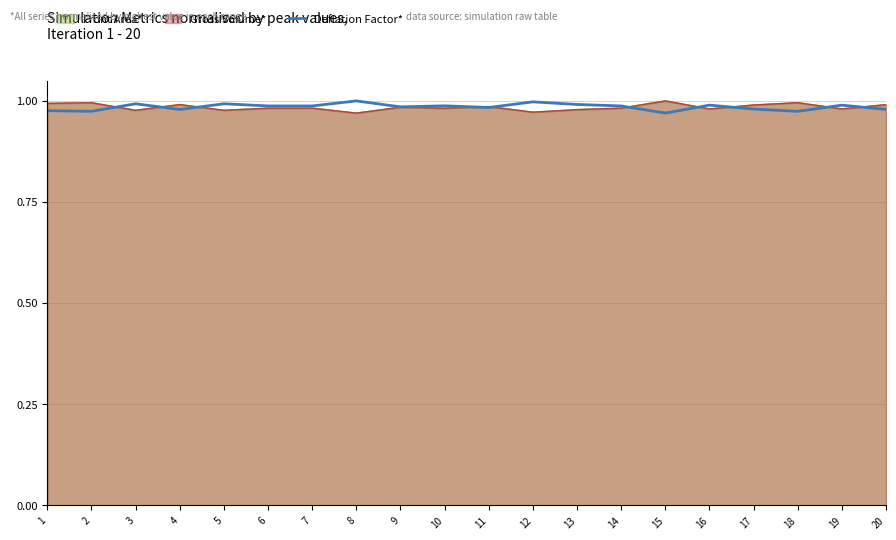

How many lines are shown in the chart?

1